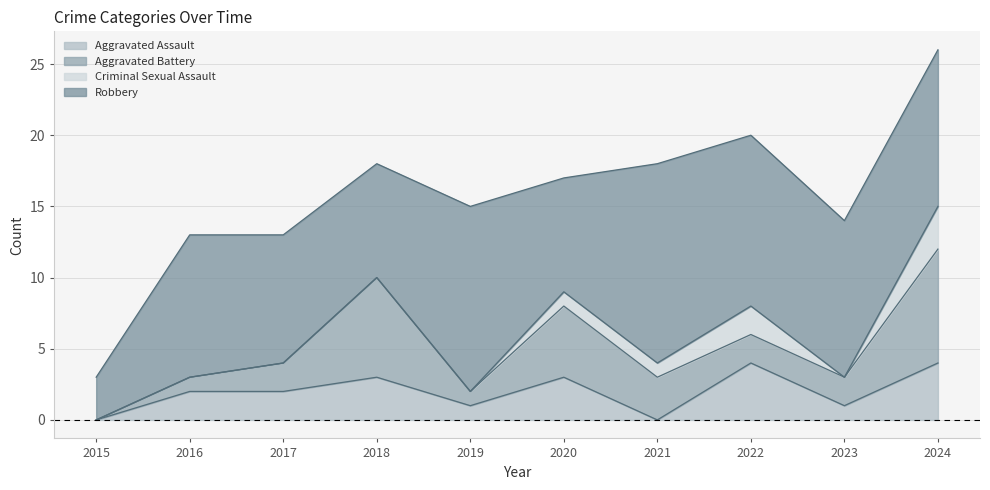

How many categories are shown in the chart?

10